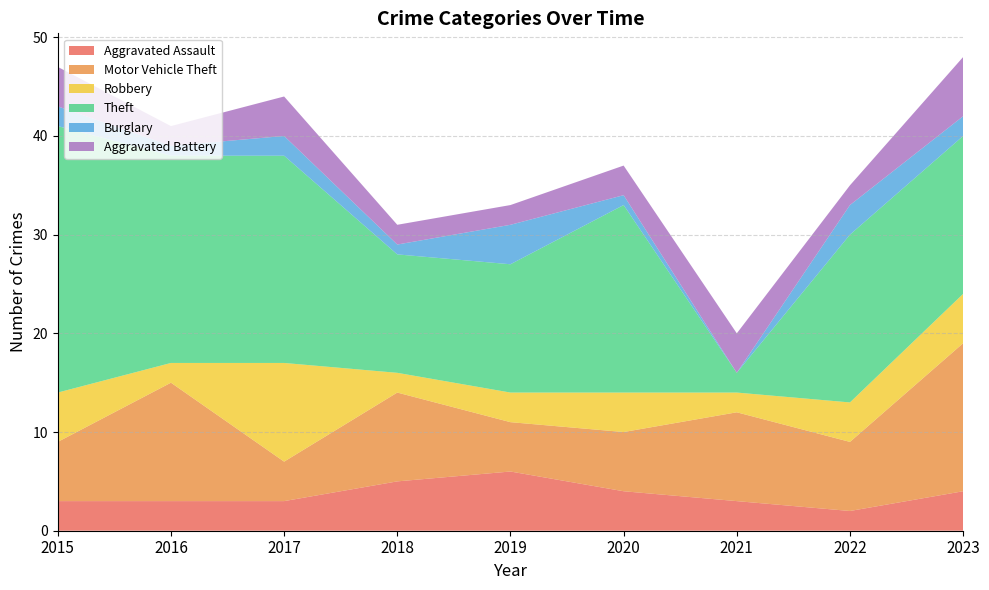

Reading left to right, transcribe all the data shown in this chart.

Aggravated Assault: 3	3	3	5	6	4	3	2	4
Motor Vehicle Theft: 6	12	4	9	5	6	9	7	15
Robbery: 5	2	10	2	3	4	2	4	5
Theft: 27	21	21	12	13	19	2	17	16
Burglary: 2	1	2	1	4	1	0	3	2
Aggravated Battery: 4	2	4	2	2	3	4	2	6